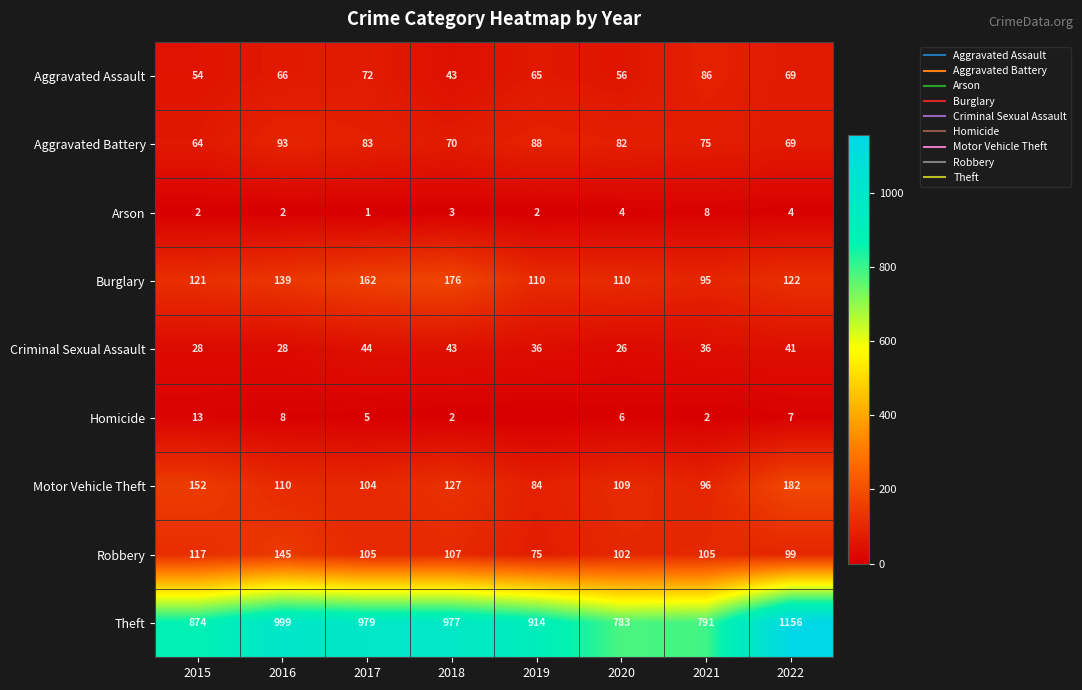

What is the average value of the Theft series?

934